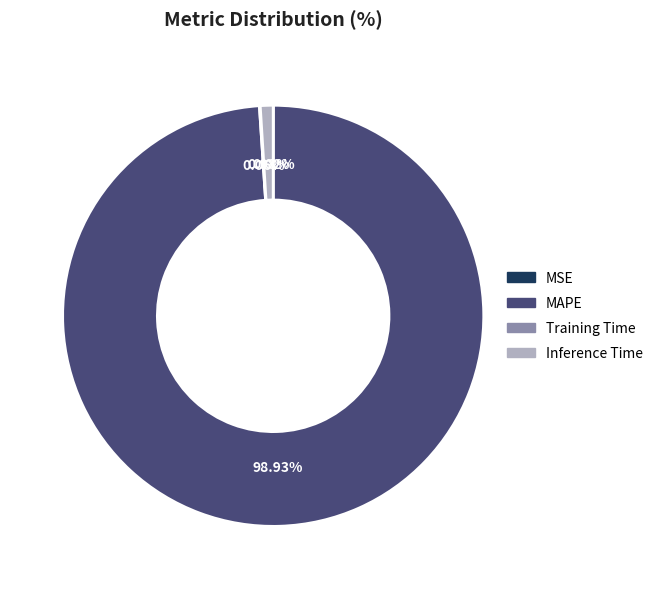

Which category accounts for the majority?

MAPE